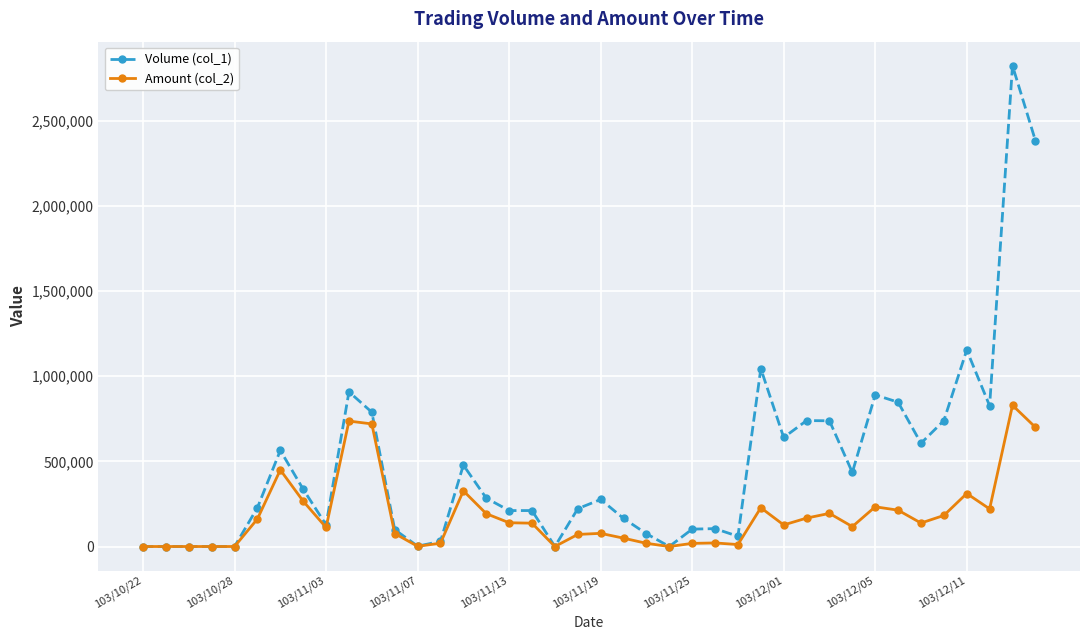

What is the greatest value displayed?

2822000